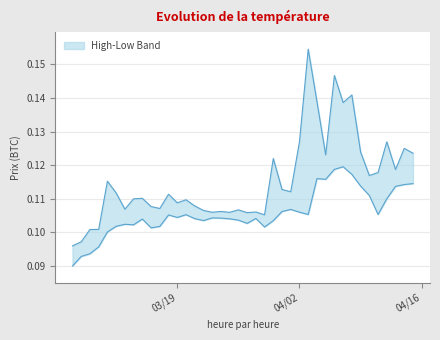

Does the chart have visible grid lines?

Yes